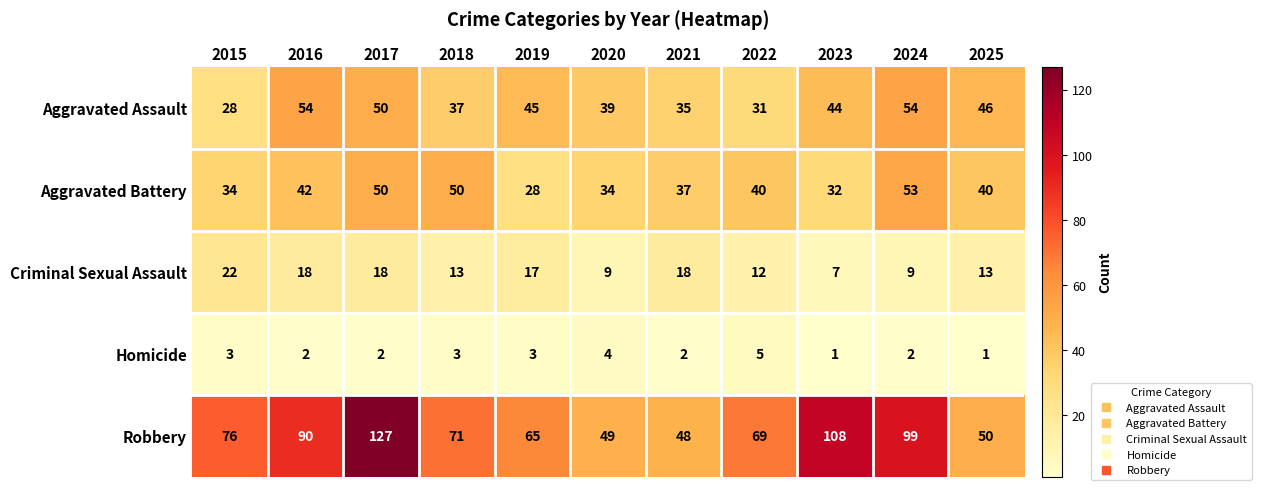

Where is Aggravated Assault nearest to the value 41?

2020